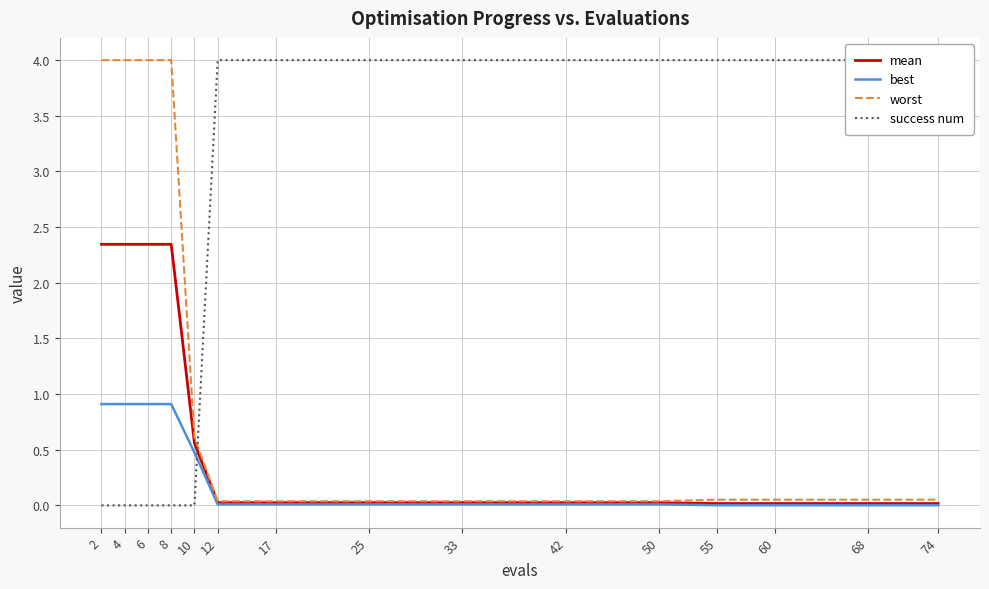

Reading right to left, list all the values displayed in this chart.

mean: 74=0.0	68=0.0	60=0.0	55=0.0	50=0.0	42=0.0	33=0.0	25=0.0	17=0.0	12=0.0	10=0.6	8=2.3	6=2.3	4=2.3	2=2.3
best: 74=0.0	68=0.0	60=0.0	55=0.0	50=0.0	42=0.0	33=0.0	25=0.0	17=0.0	12=0.0	10=0.5	8=0.9	6=0.9	4=0.9	2=0.9
worst: 74=0.1	68=0.1	60=0.1	55=0.1	50=0.0	42=0.0	33=0.0	25=0.0	17=0.0	12=0.0	10=0.6	8=4.0	6=4.0	4=4.0	2=4.0
success num: 74=4.0	68=4.0	60=4.0	55=4.0	50=4.0	42=4.0	33=4.0	25=4.0	17=4.0	12=4.0	10=0.0	8=0.0	6=0.0	4=0.0	2=0.0